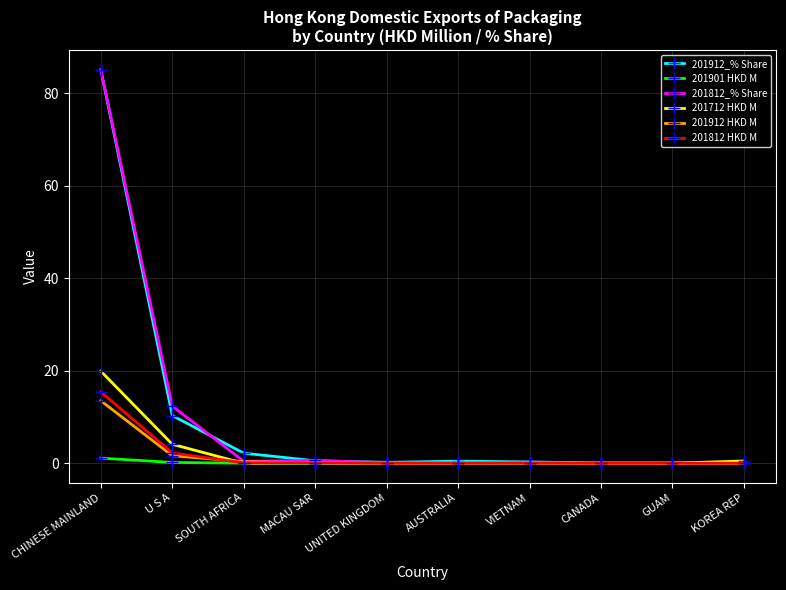

Is the value of 201912 HKD M at CHINESE MAINLAND greater than the value of 201712 HKD M at KOREA REP?

Yes